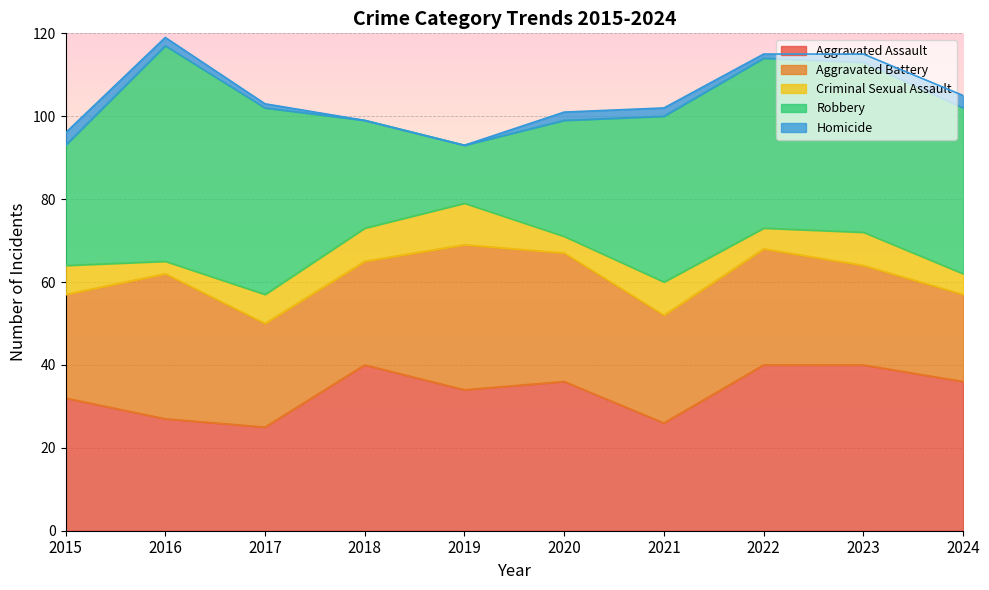

At how many categories does at least one series exceed 15?

10